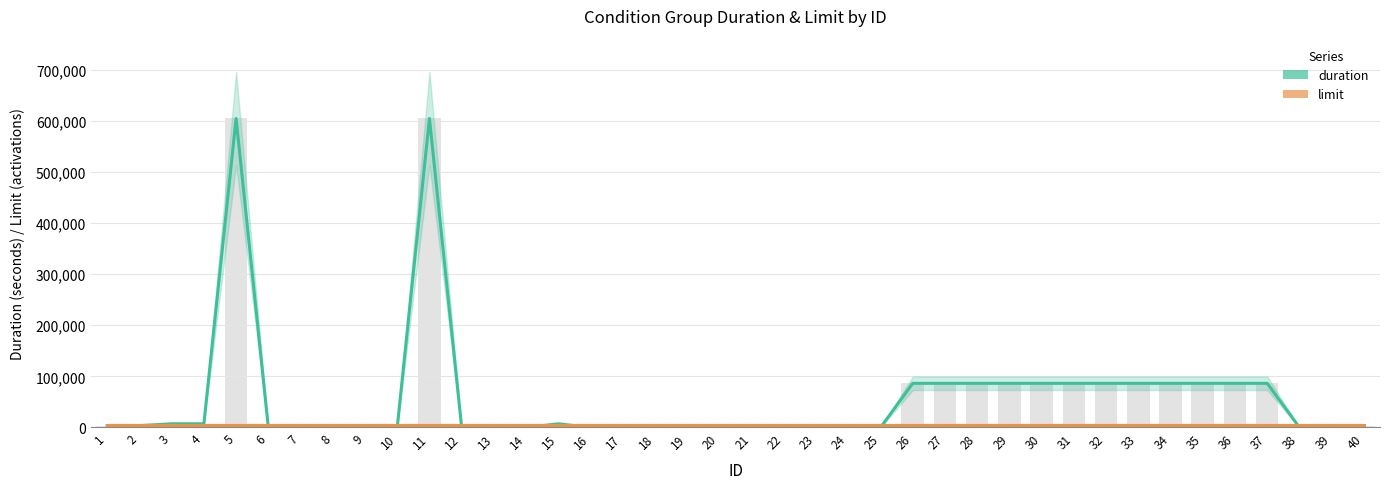

The limit (×5000) series shows 6708 at 1. True or false?

False